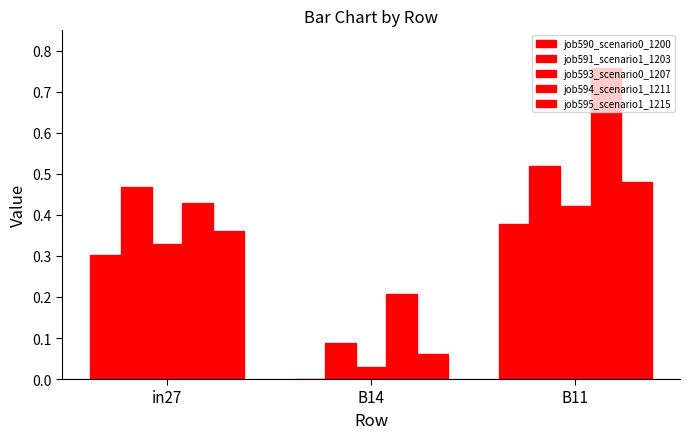

Count the number of data series in this chart.

5